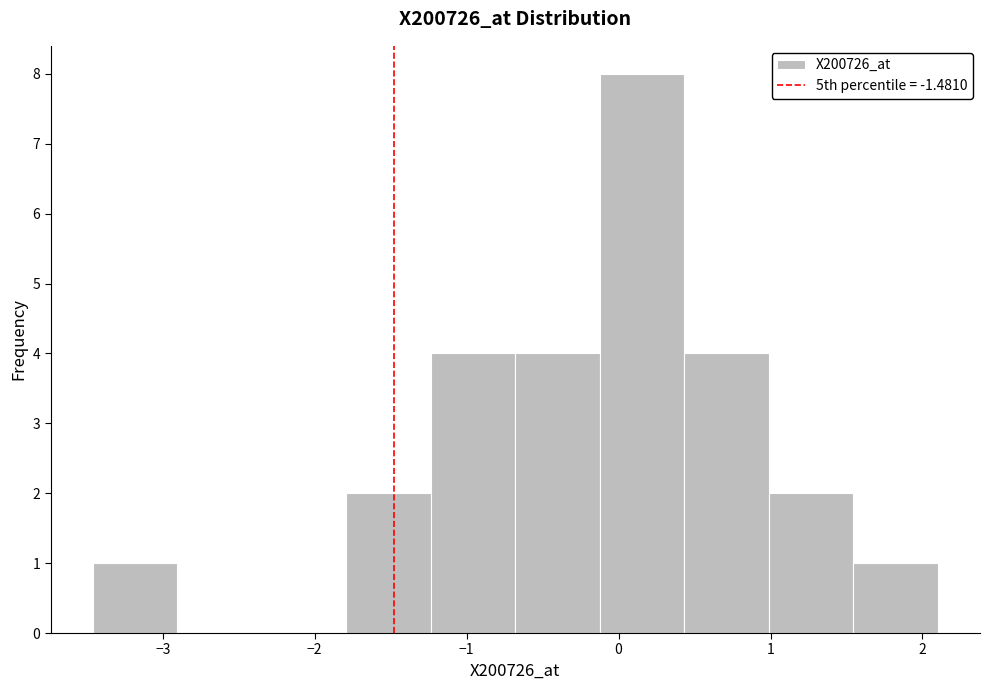

Reading left to right, transcribe this chart: for each bar, give the range it covers on the x-axis and its height. Neither the bar edges nor the heights are printed on the chart, so give them approximately, as read against the axes.

-3.5 to -2.9: 1
-2.9 to -2.3: 0
-2.3 to -1.8: 0
-1.8 to -1.2: 2
-1.2 to -0.7: 4
-0.7 to -0.1: 4
-0.1 to 0.4: 8
0.4 to 1.0: 4
1.0 to 1.5: 2
1.5 to 2.1: 1